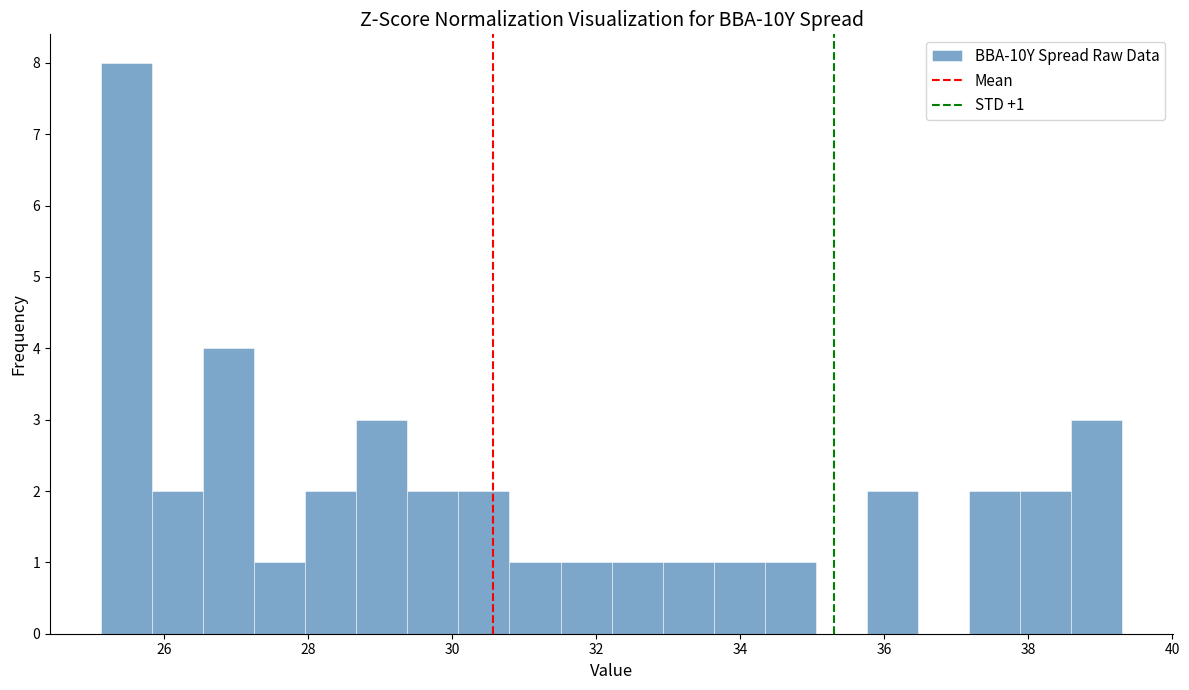

Read against the x-axis, roughly where is the centre of the tallest bar?

25.4